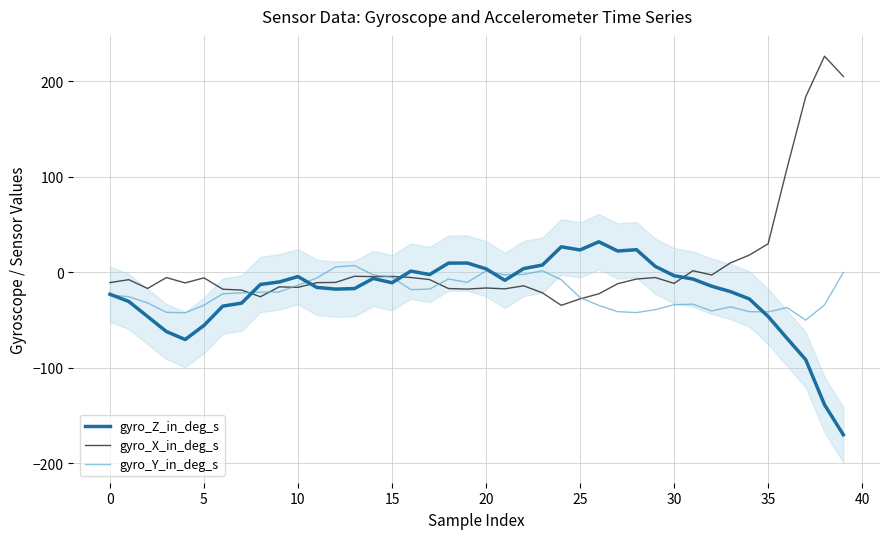

What is the minimum value for gyro_Y_in_deg_s?

-50.0